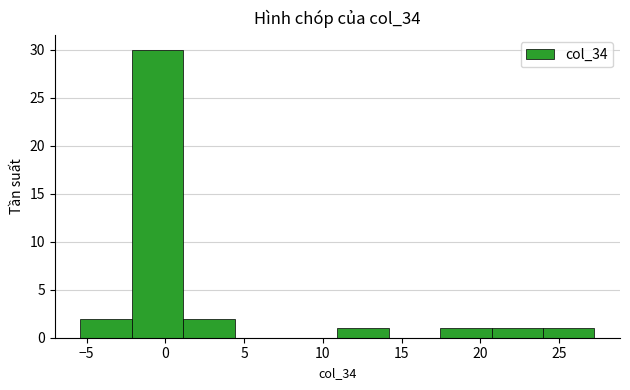

What is the height of the bar covering 11.0 to 14.0 on the x-axis? Neither the bar edges nor the heights are printed on the chart, so give them approximately, as read against the axes.

1